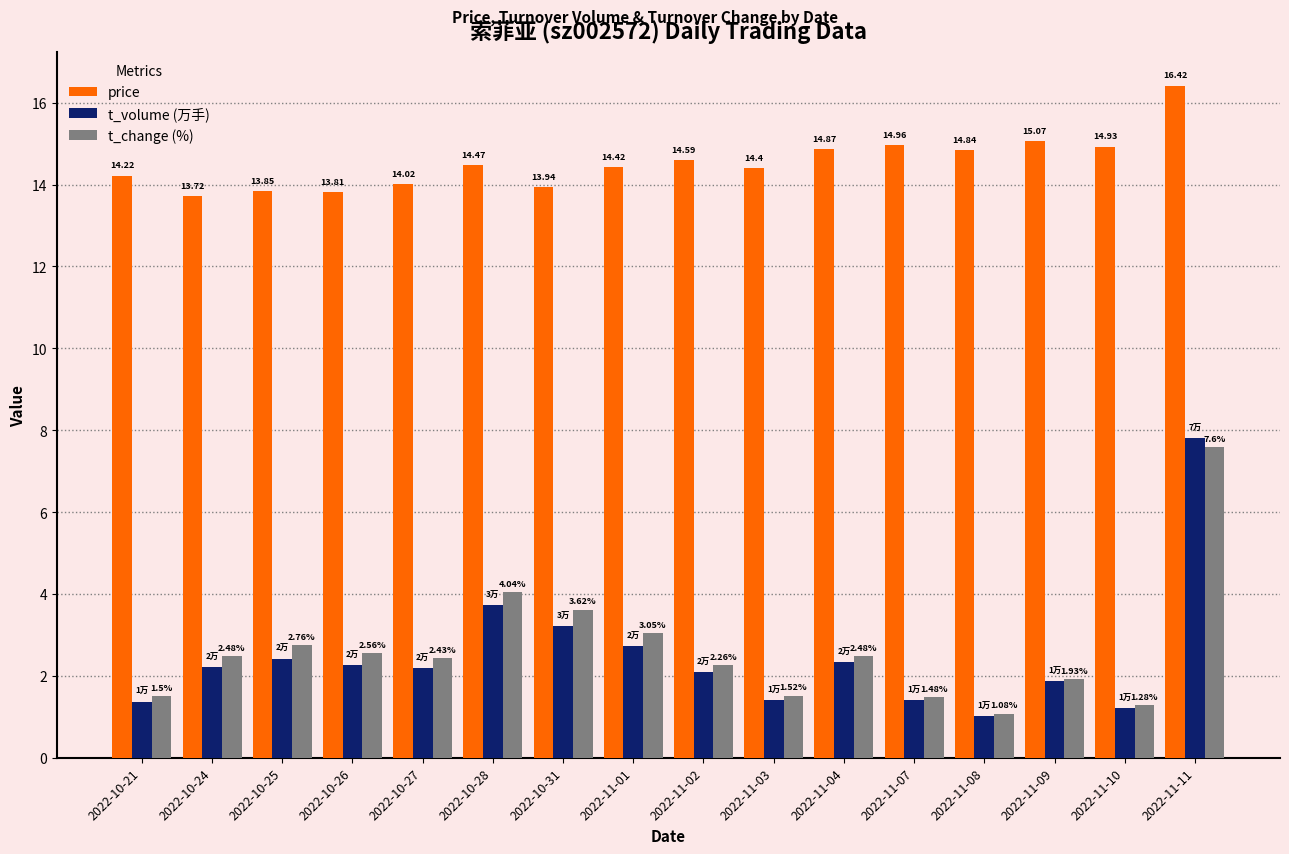

What is the difference between the maximum and second lowest values in the t_volume (万手) series?

6.6